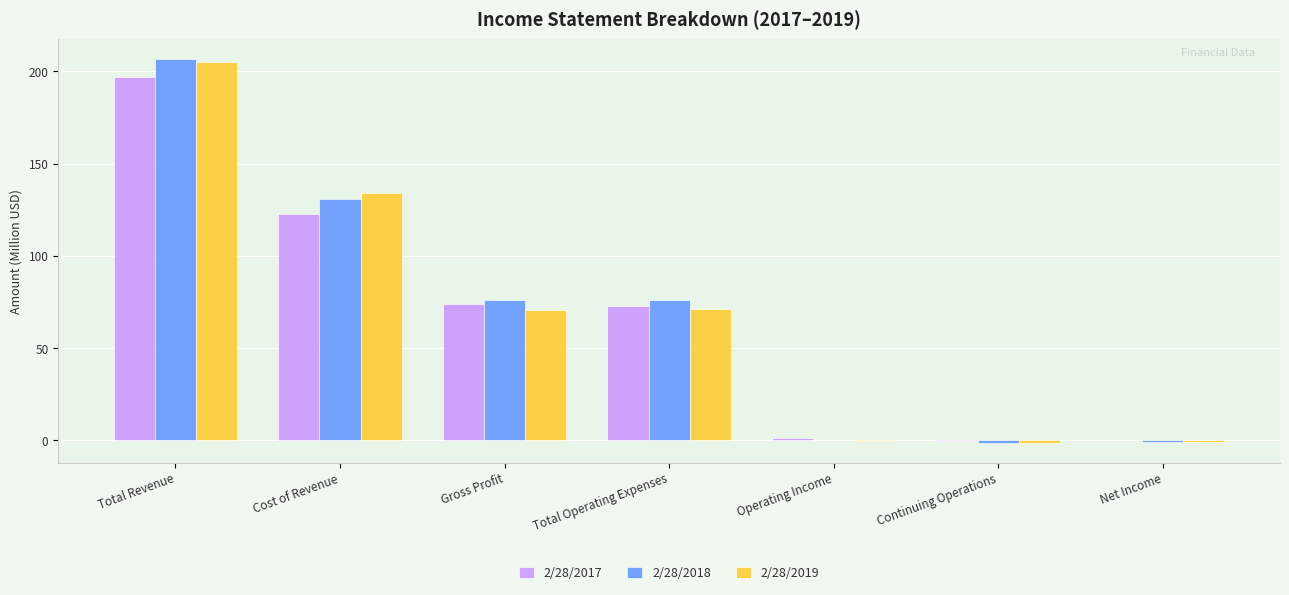

The 2/28/2019 series shows 54.0 at Total Revenue. True or false?

False